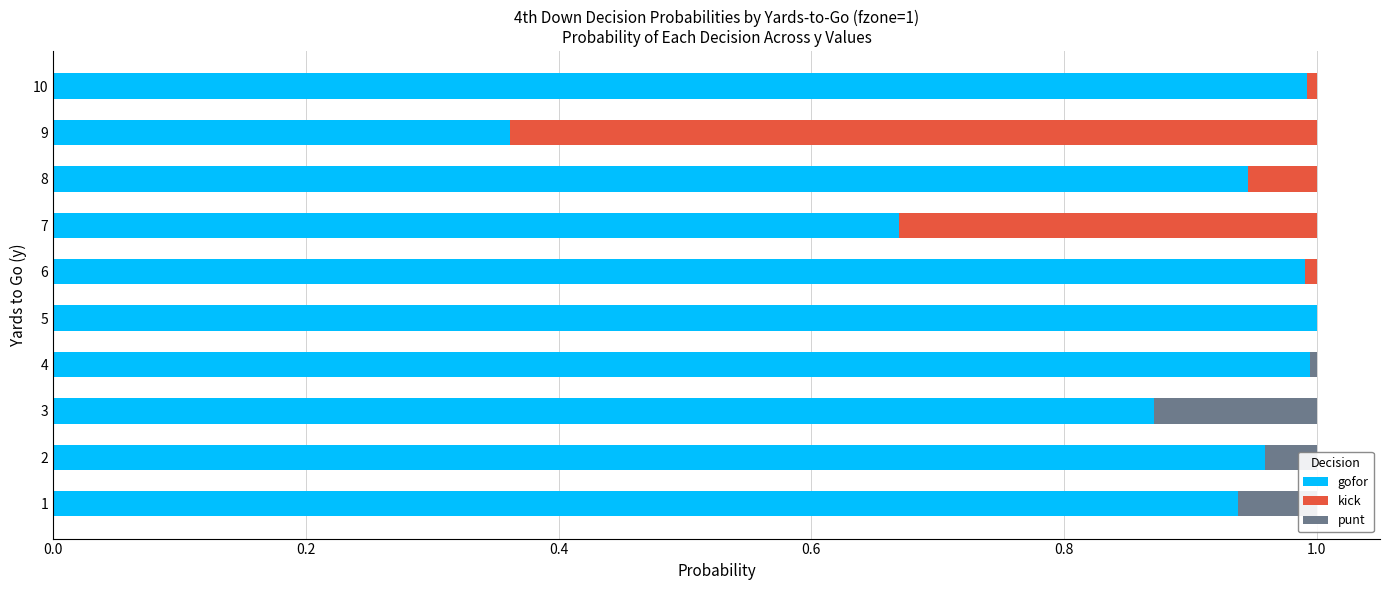

True or false: gofor has a value of 1.4 at 10.

False